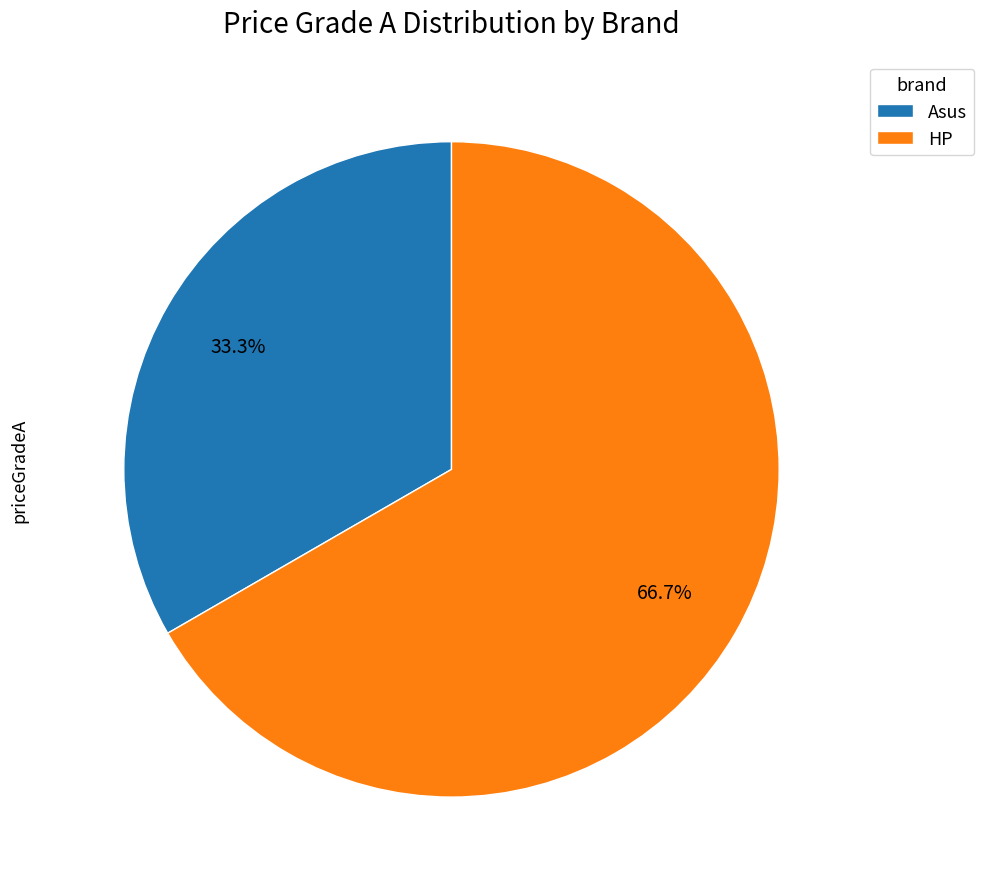

What percentage is the Asus slice, to the nearest percent?

33%